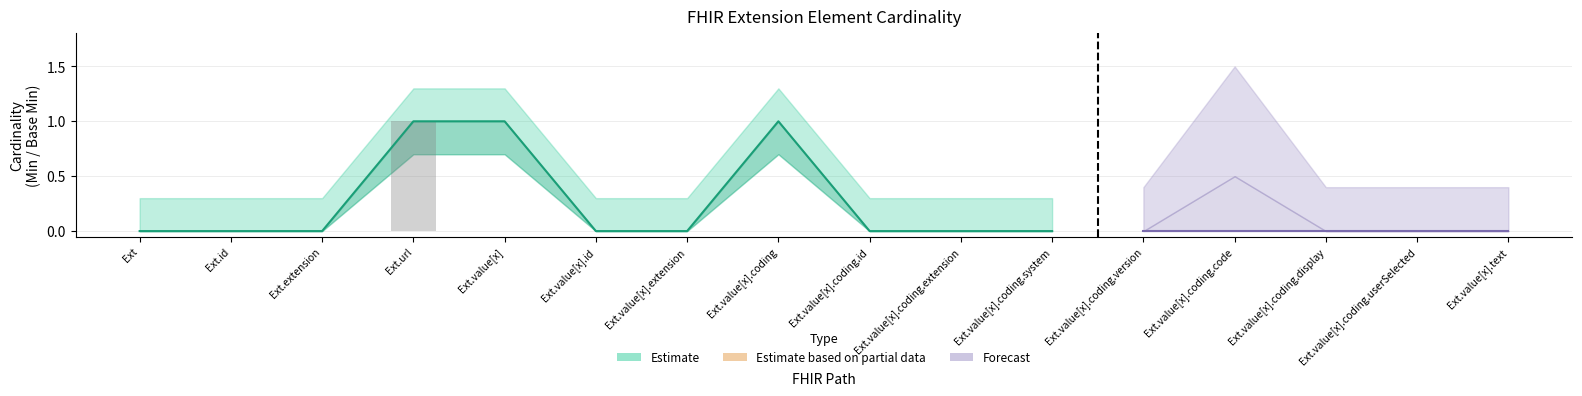

At which category is the sum across all series the highest?

Extension.url